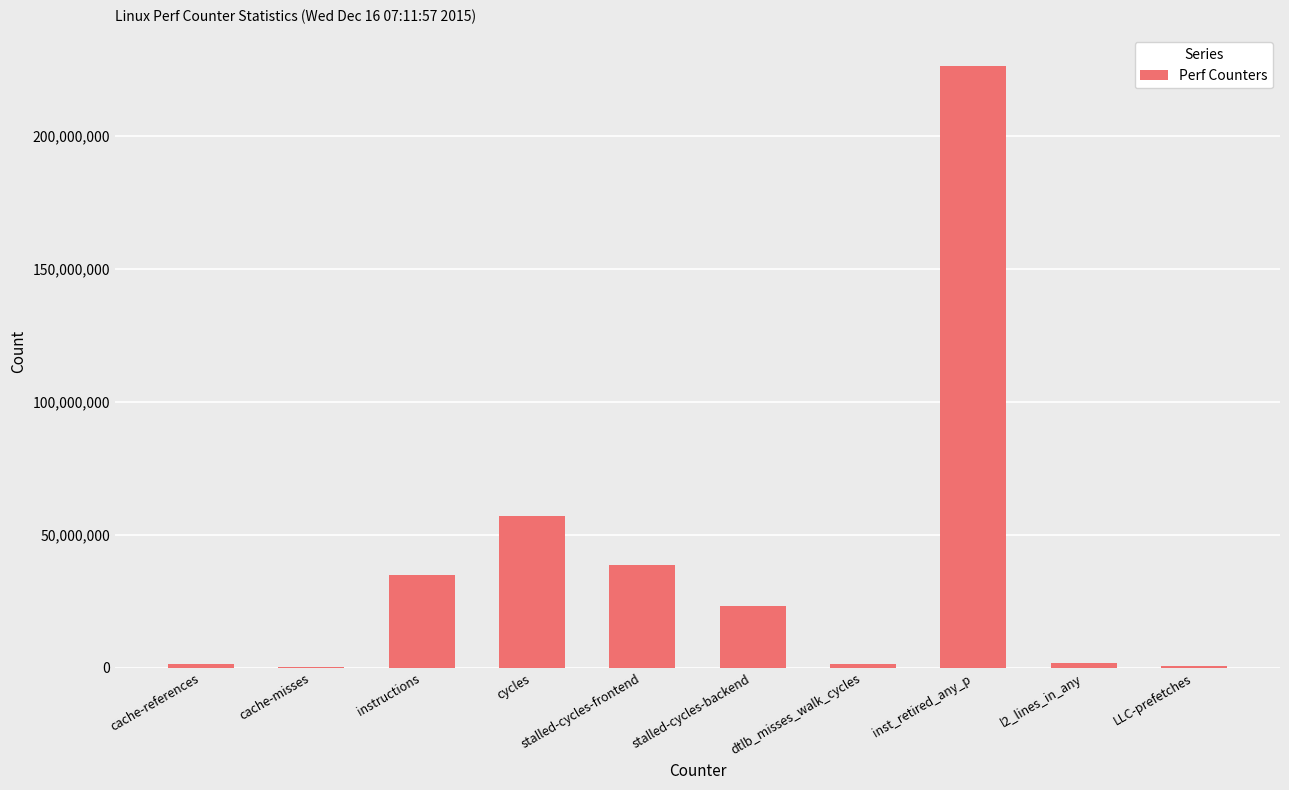

Count the number of data series in this chart.

1